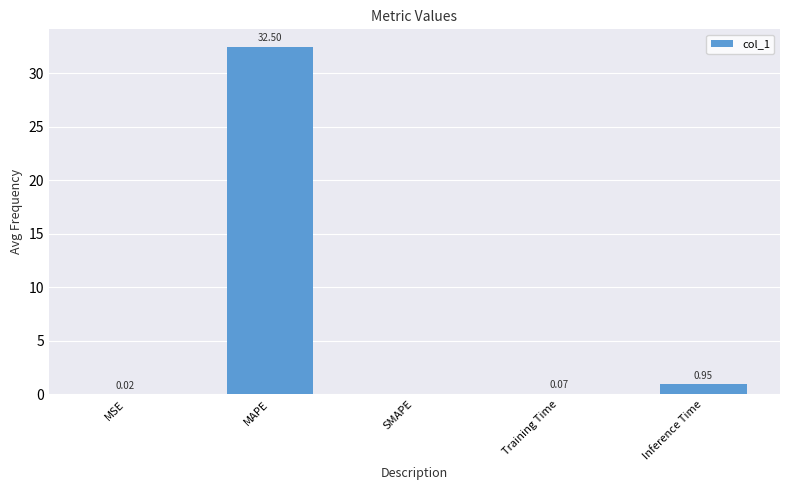

Which category has the highest value across all series?

MAPE